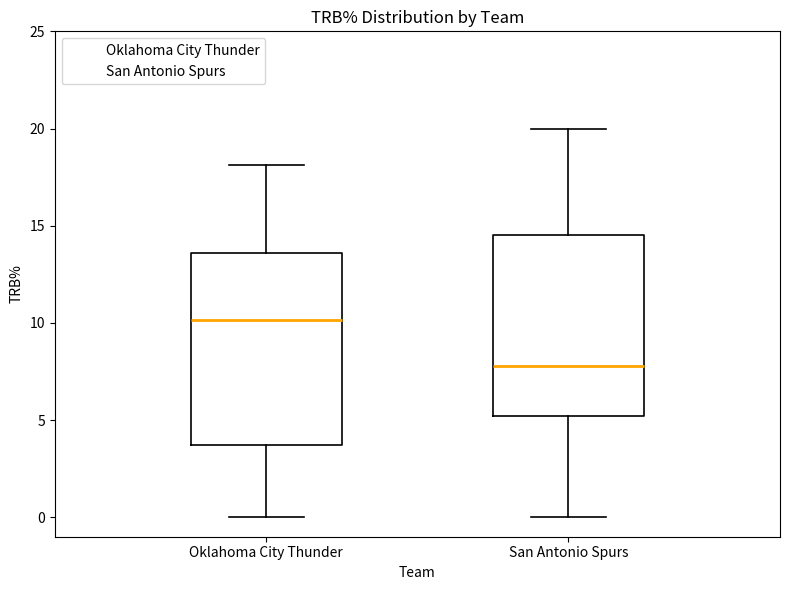

Which box has the highest median line?

Oklahoma City Thunder